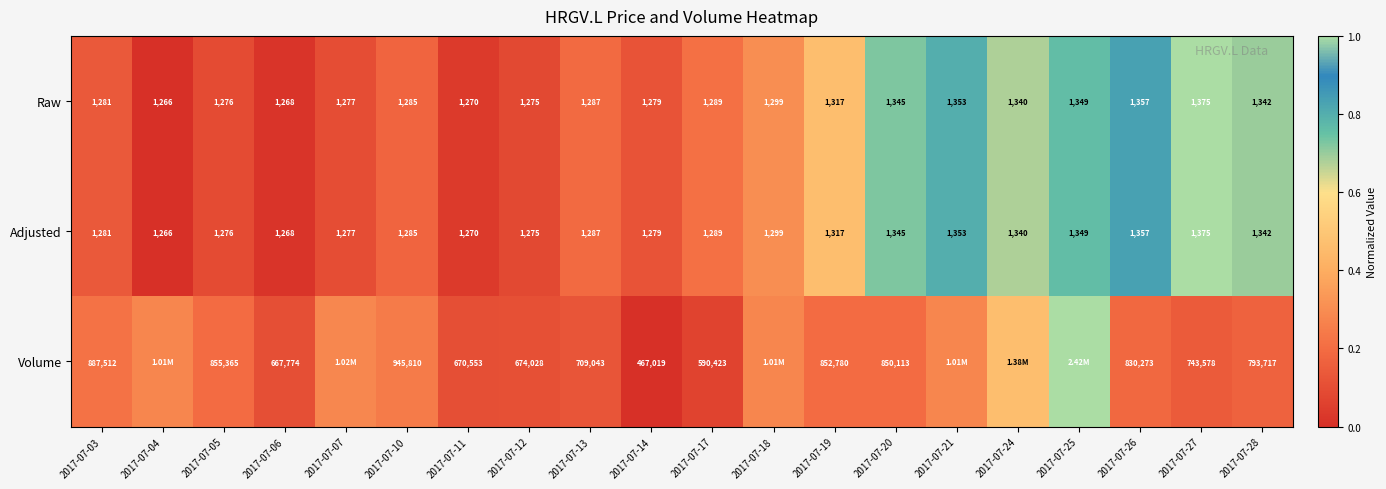

Is the value of Volume at 2017-07-26 greater than the value of Adjusted at 2017-07-18?

Yes